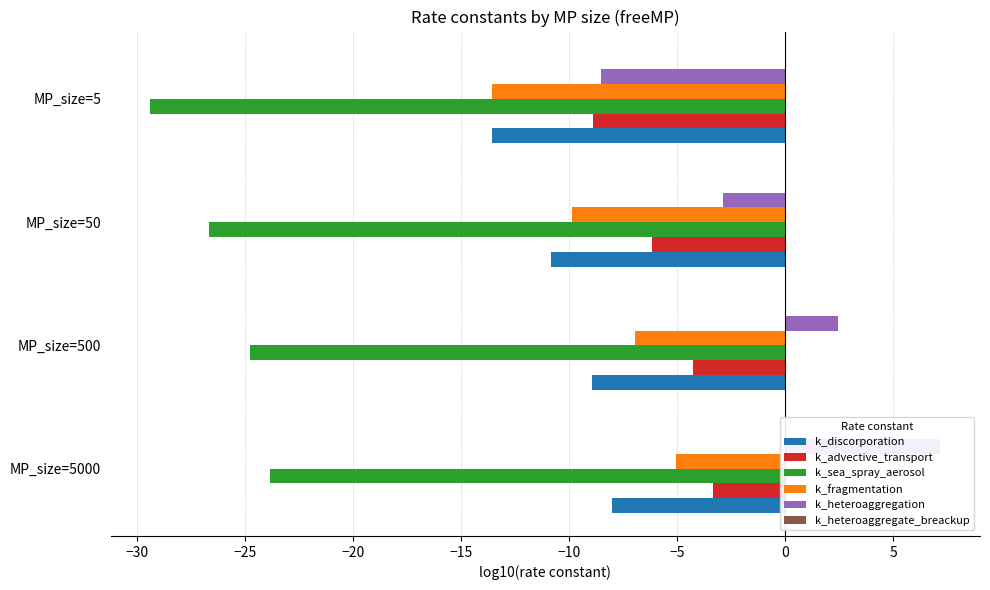

List the series in order of their peak value, lowest first.

k_sea_spray_aerosol, k_discorporation, k_fragmentation, k_advective_transport, k_heteroaggregate_breackup, k_heteroaggregation